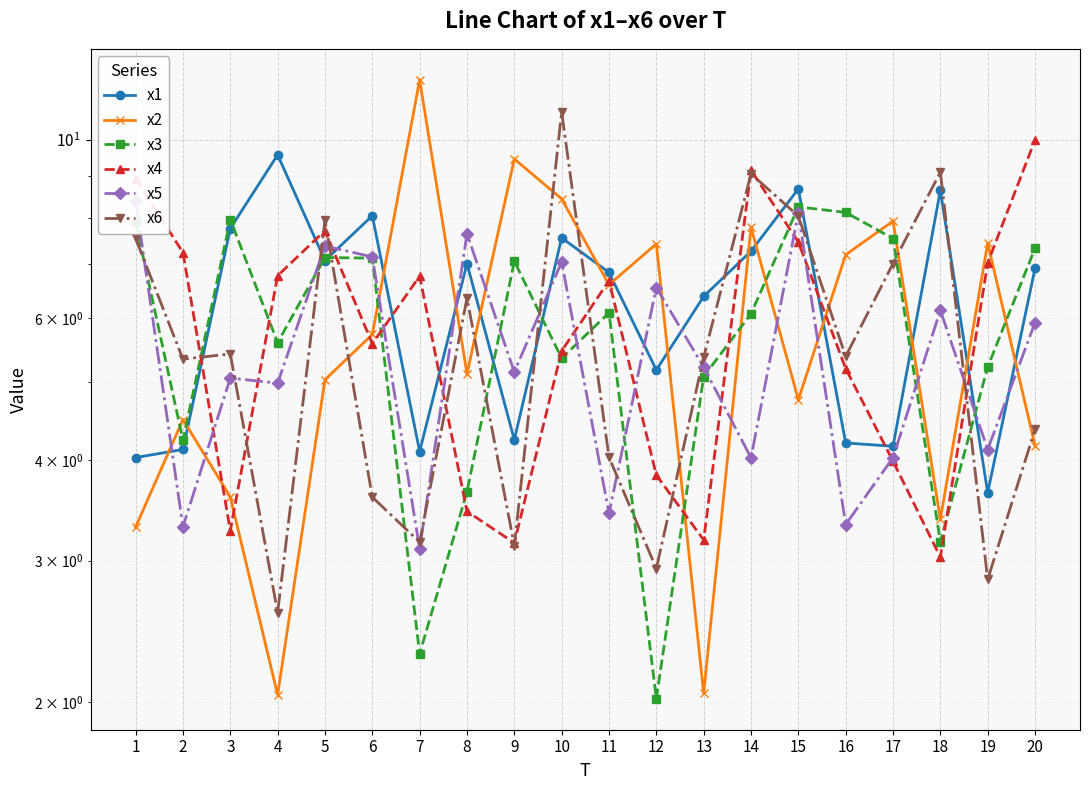

Rank the series by their maximum value, from lowest to highest.

x3, x5, x1, x4, x6, x2